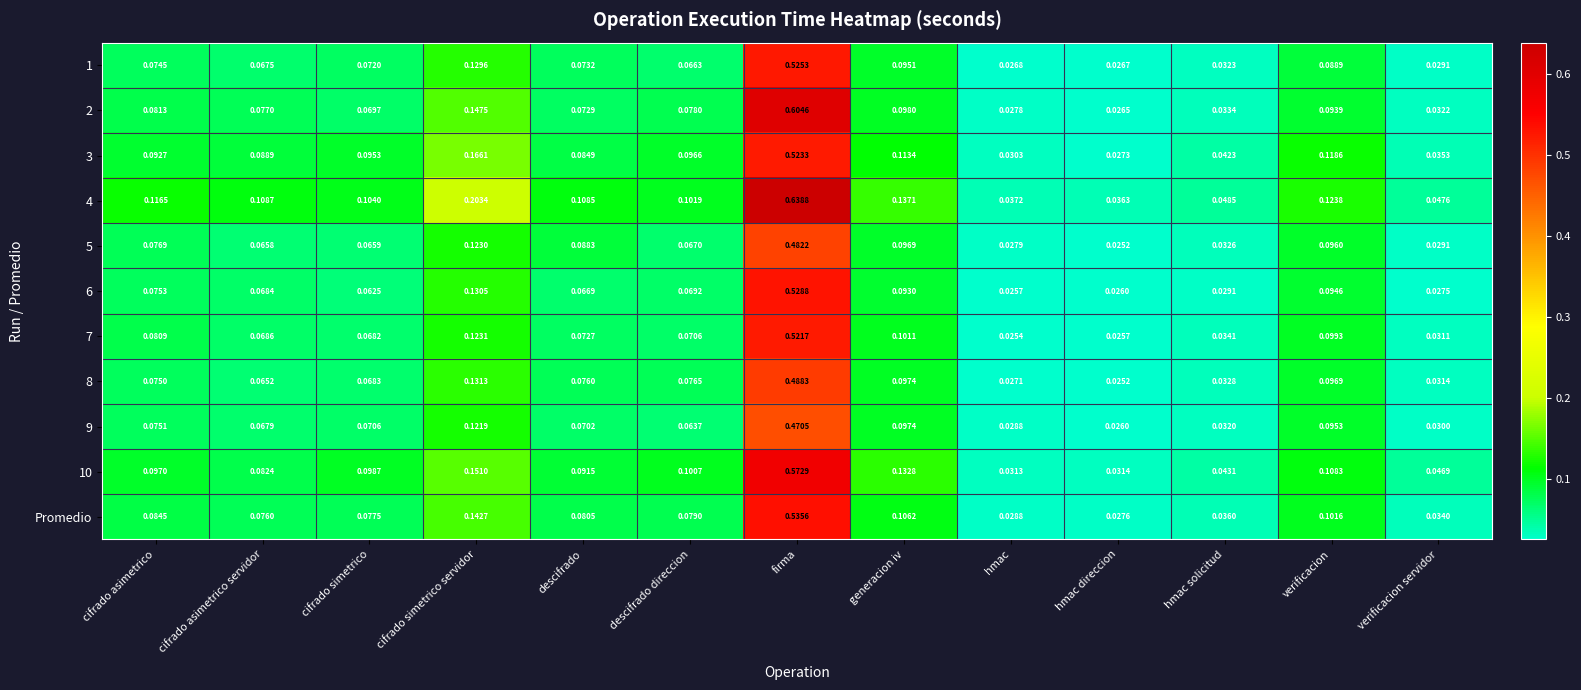

At which category is the sum across all series the highest?

firma